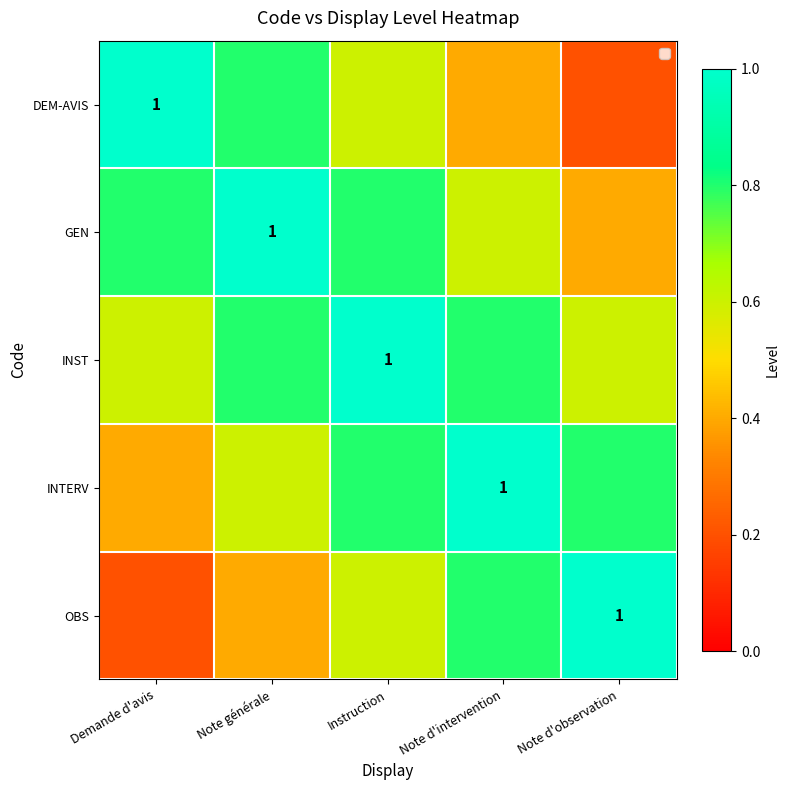

What is the maximum value shown in the chart?

1.0